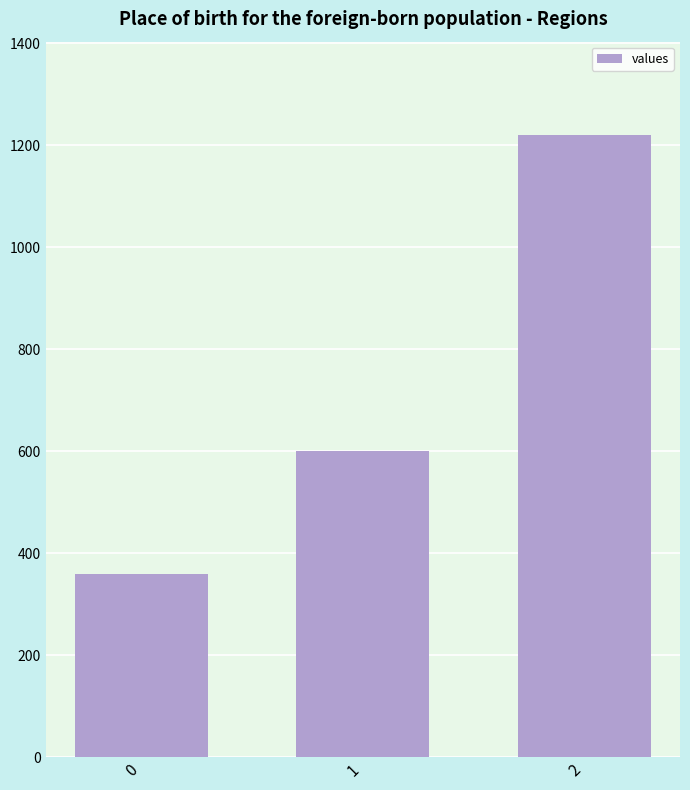

List the labels in order of value, smallest first.

0, 1, 2